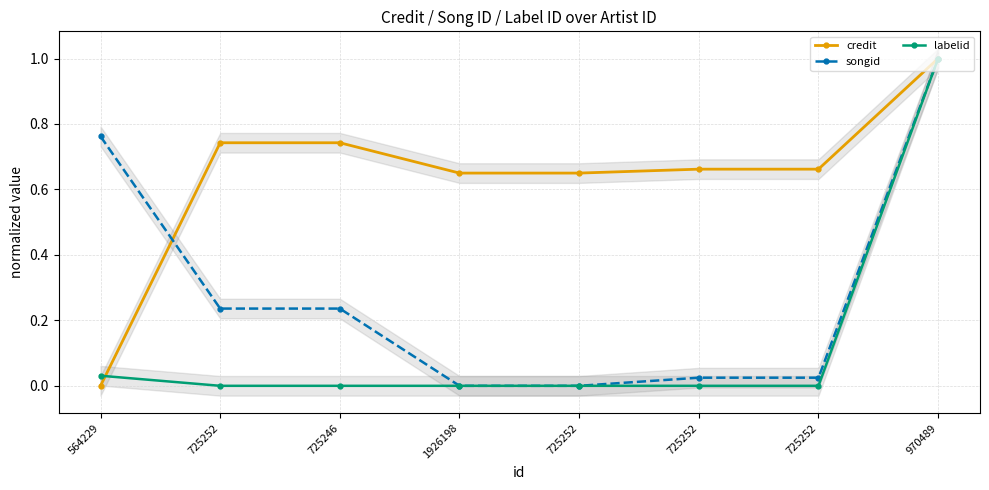

How many data points in songid are above 0?

6